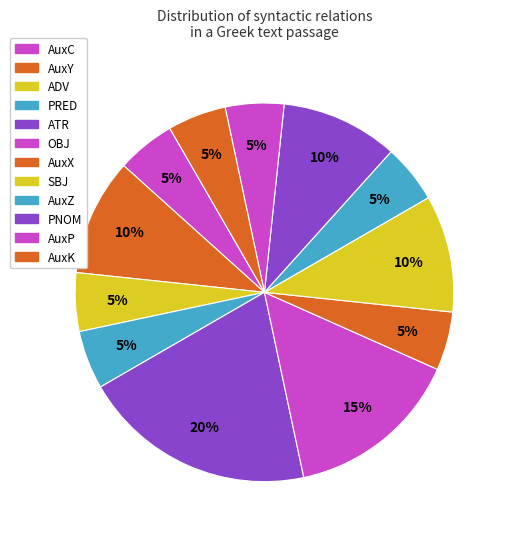

To the nearest percent, what is the difference between the largest and smallest slice percentages?

15%